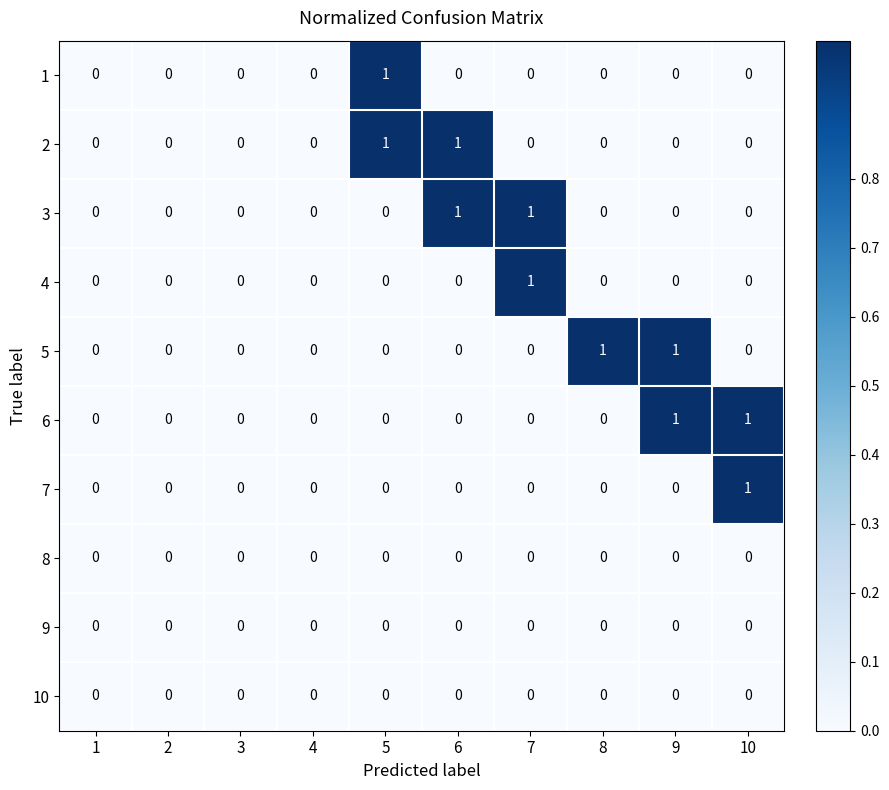

At which label does 4 reach its peak?

7